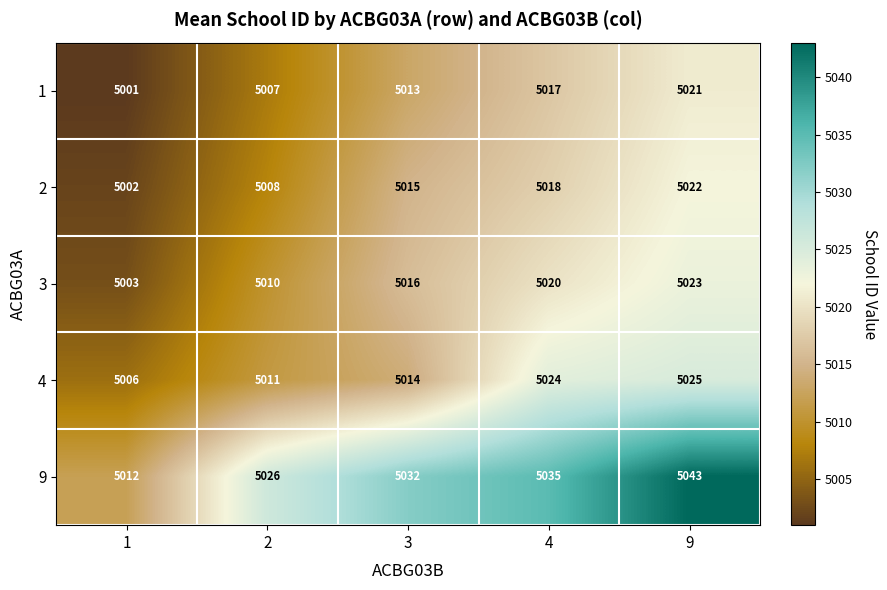

Reading left to right, transcribe all the data shown in this chart.

1: 1=5001	2=5007	3=5013	4=5017	9=5021
2: 1=5002	2=5008	3=5015	4=5018	9=5022
3: 1=5003	2=5010	3=5016	4=5020	9=5023
4: 1=5006	2=5011	3=5014	4=5024	9=5025
9: 1=5012	2=5026	3=5032	4=5035	9=5043